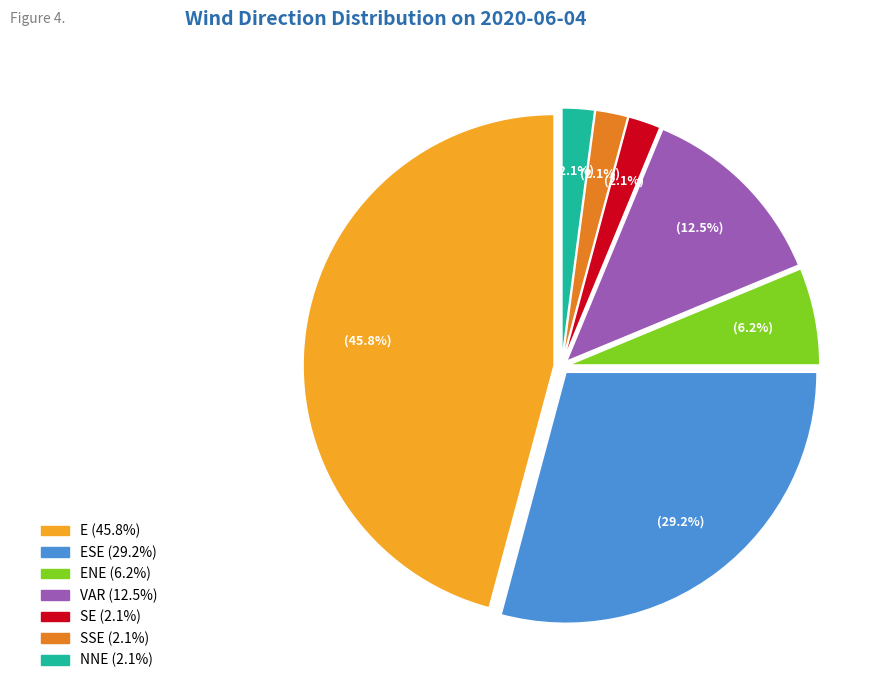

Is there any slice that represents more than half of the pie?

No